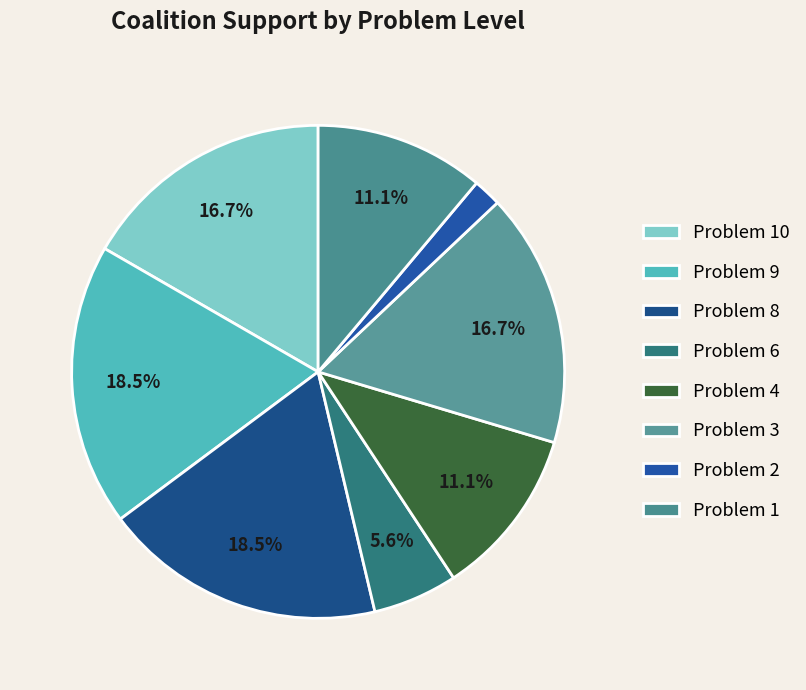

How many segments does this pie chart have?

8